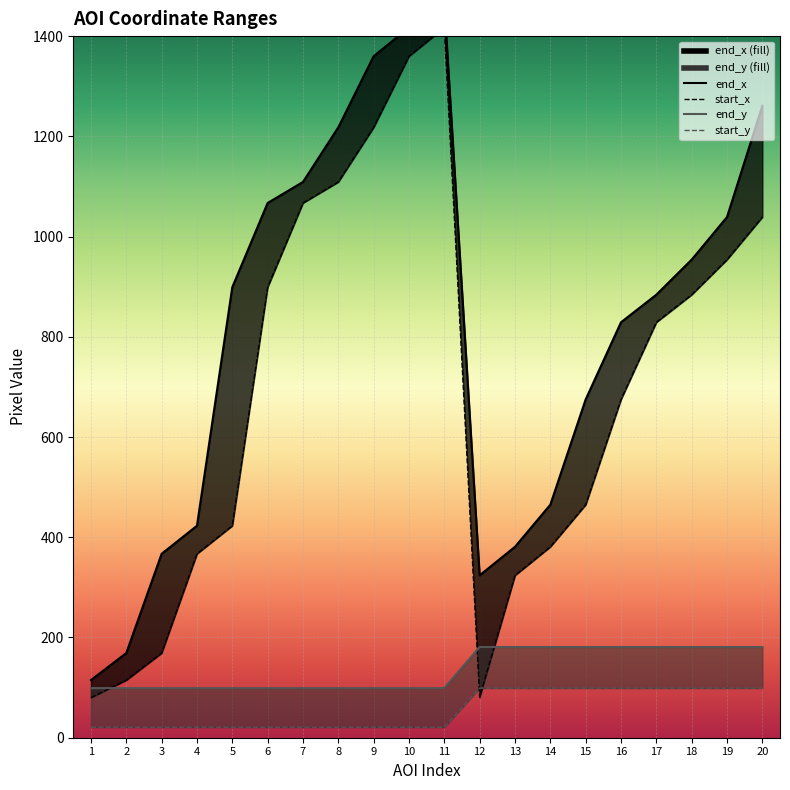

What is the highest value of the start_y series?

99